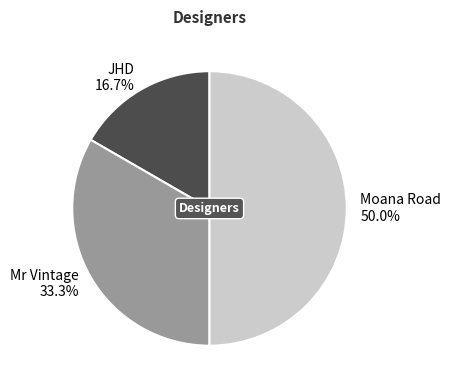

What percentage is NOT represented by JHD?

83.3%